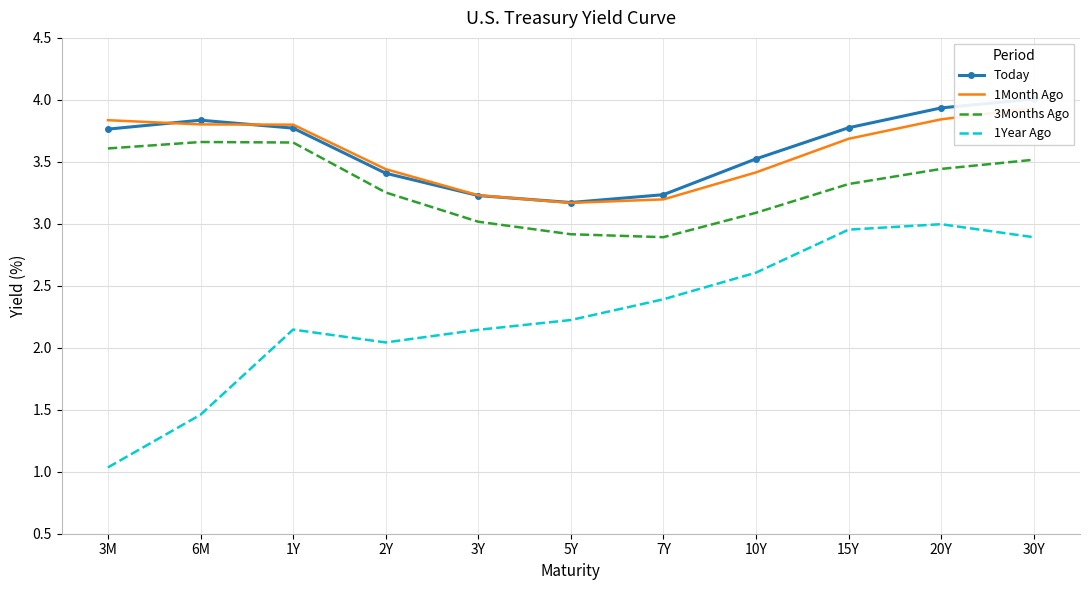

Rank the categories by 3Months Ago value from highest to lowest.

6M, 1Y, 3M, 30Y, 20Y, 15Y, 2Y, 10Y, 3Y, 5Y, 7Y